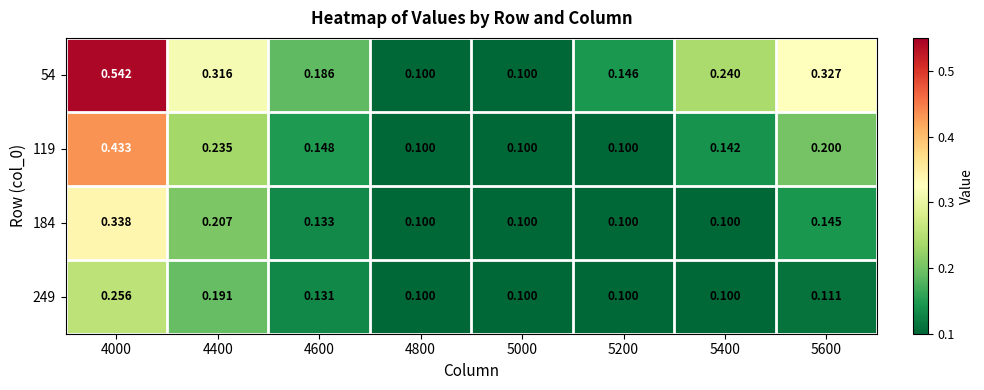

Is the value of 184 at 4400 greater than the value of 119 at 5200?

Yes